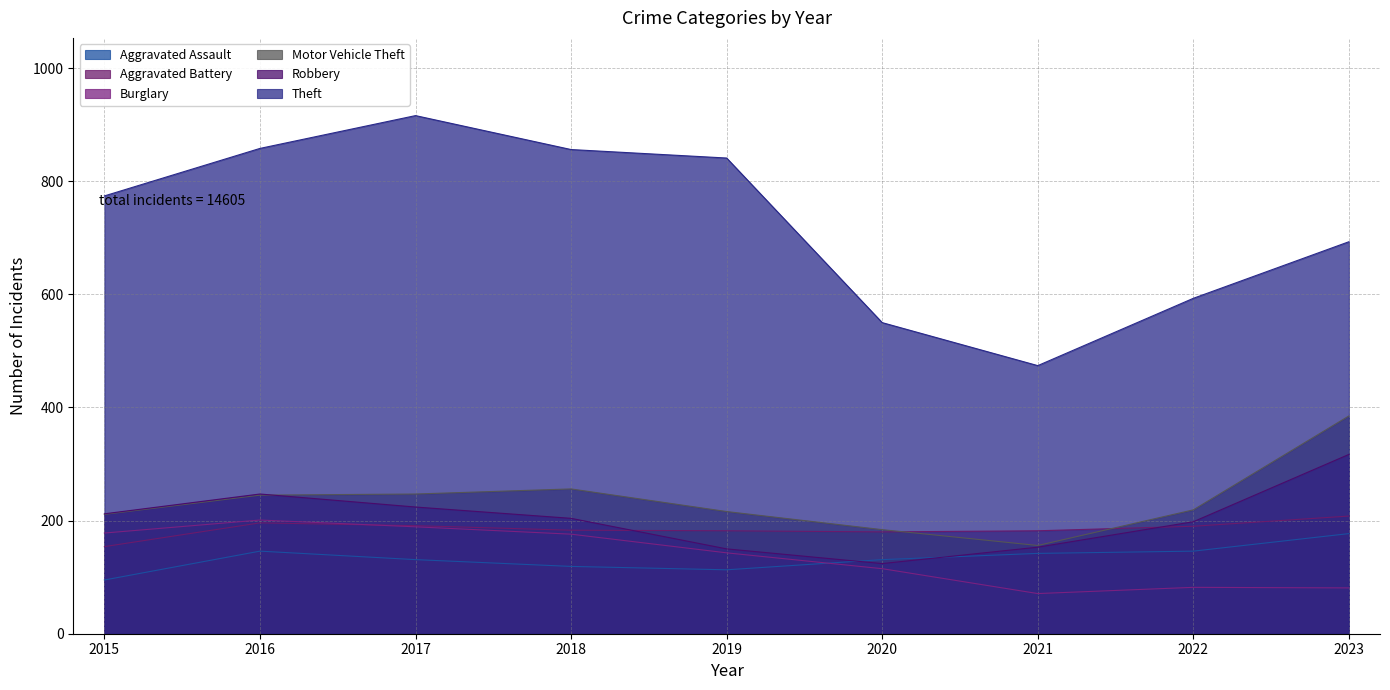

In Aggravated Battery, how many points are higher than both neighbors (excluding endpoints)?

1